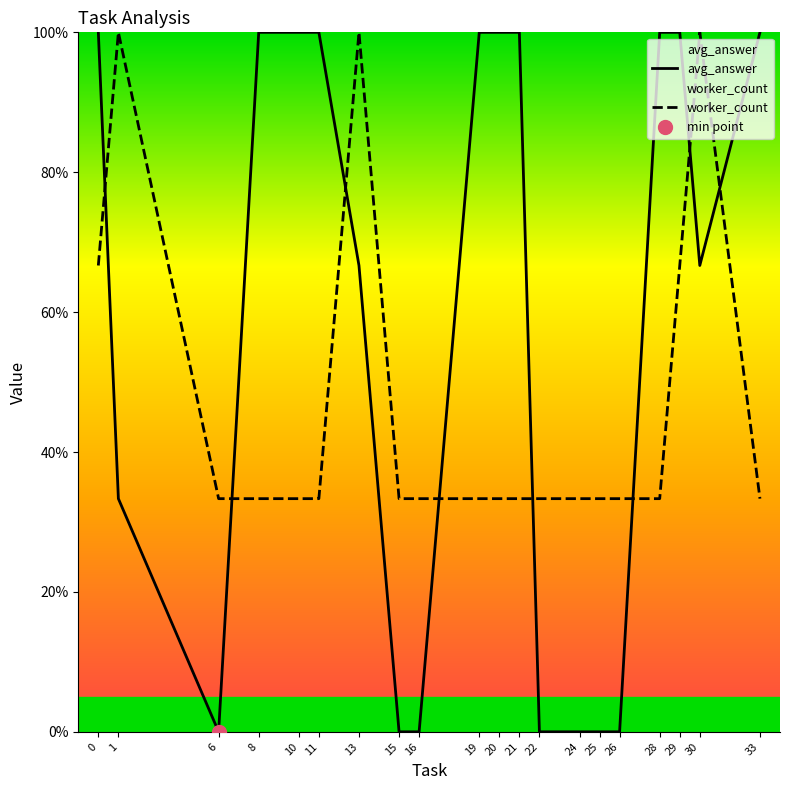

What is the total value across all series at 28?

1.3